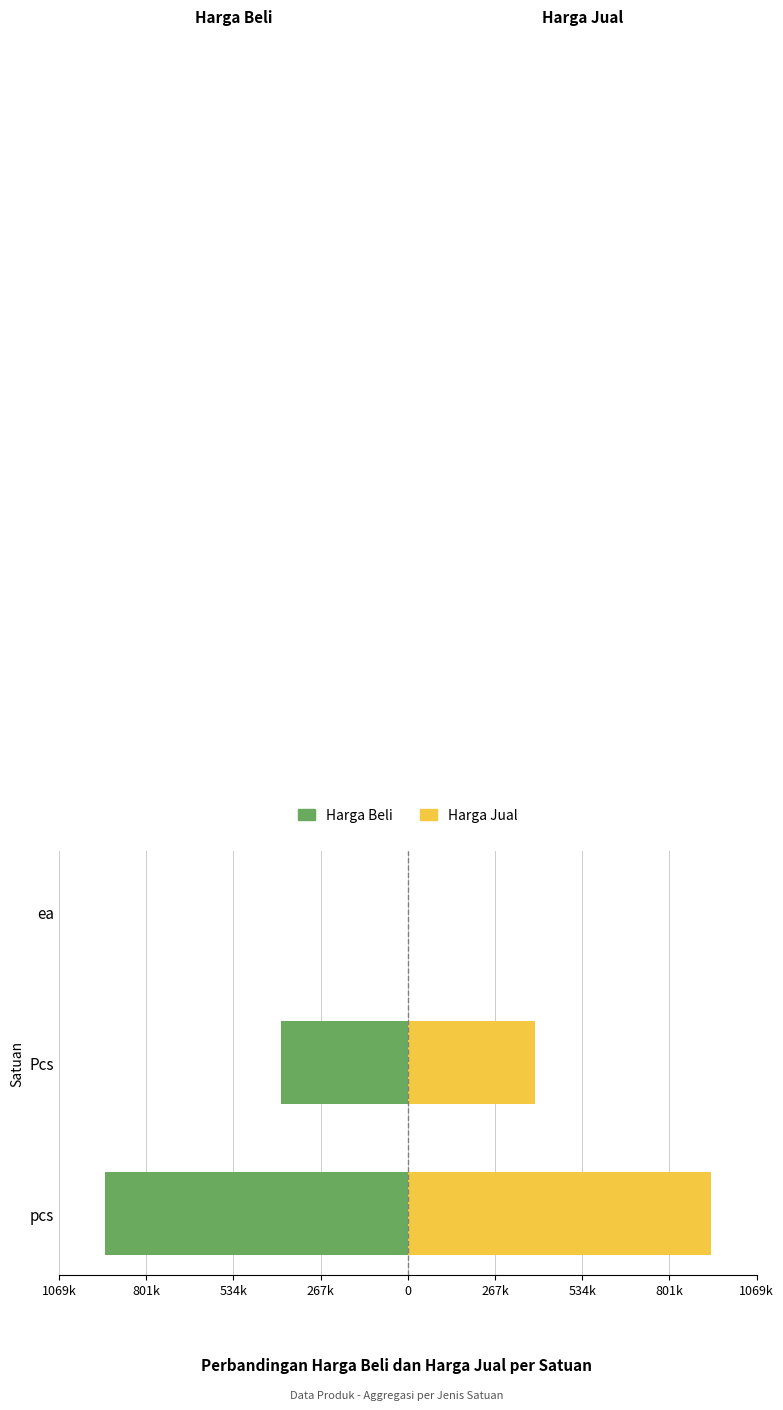

What are all the series names shown in the legend?

Harga Beli, Harga Jual